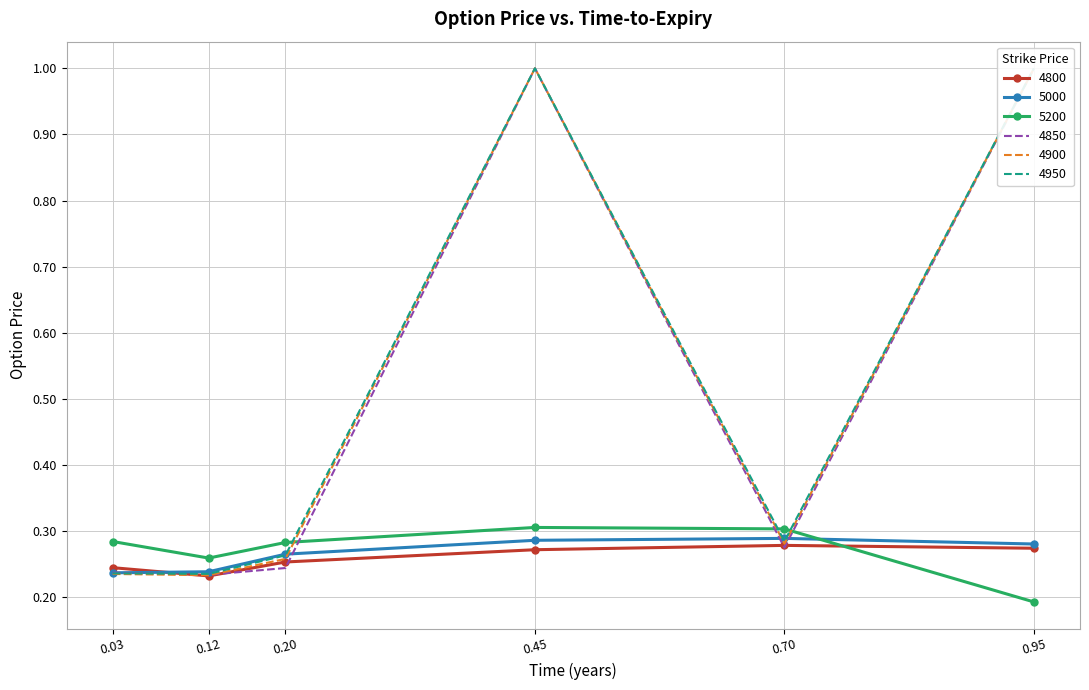

What is the highest value of the 4850 series?

1.0